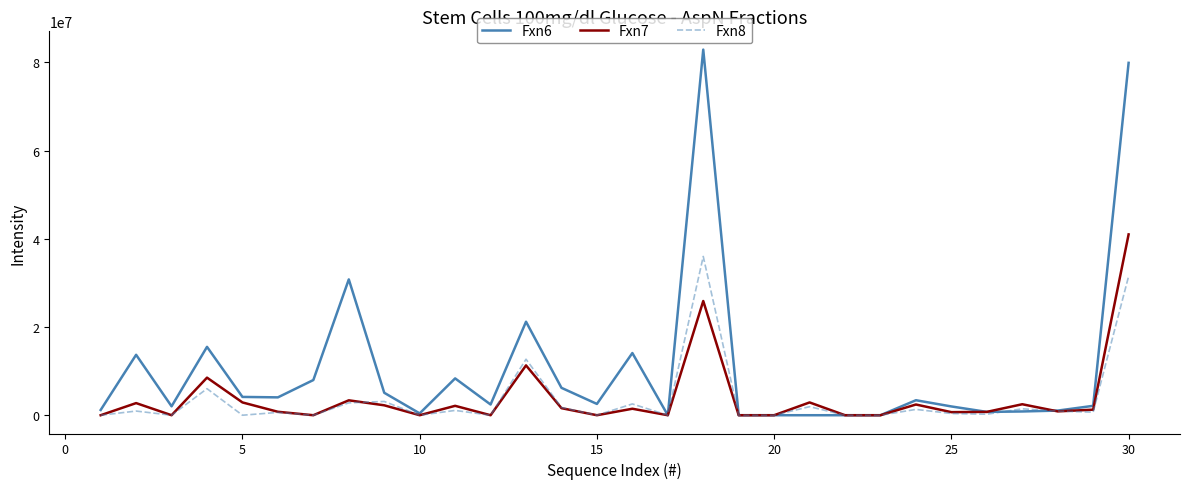

True or false: Fxn7 has more than 1 points higher than both neighbors.

True